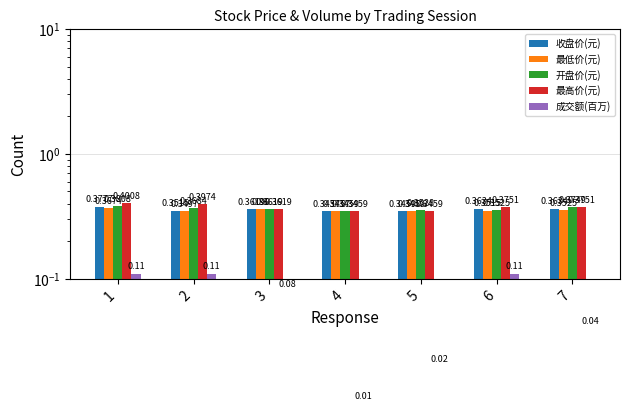

Is it true that 收盘价(元) equals 0.6 at 2?

False